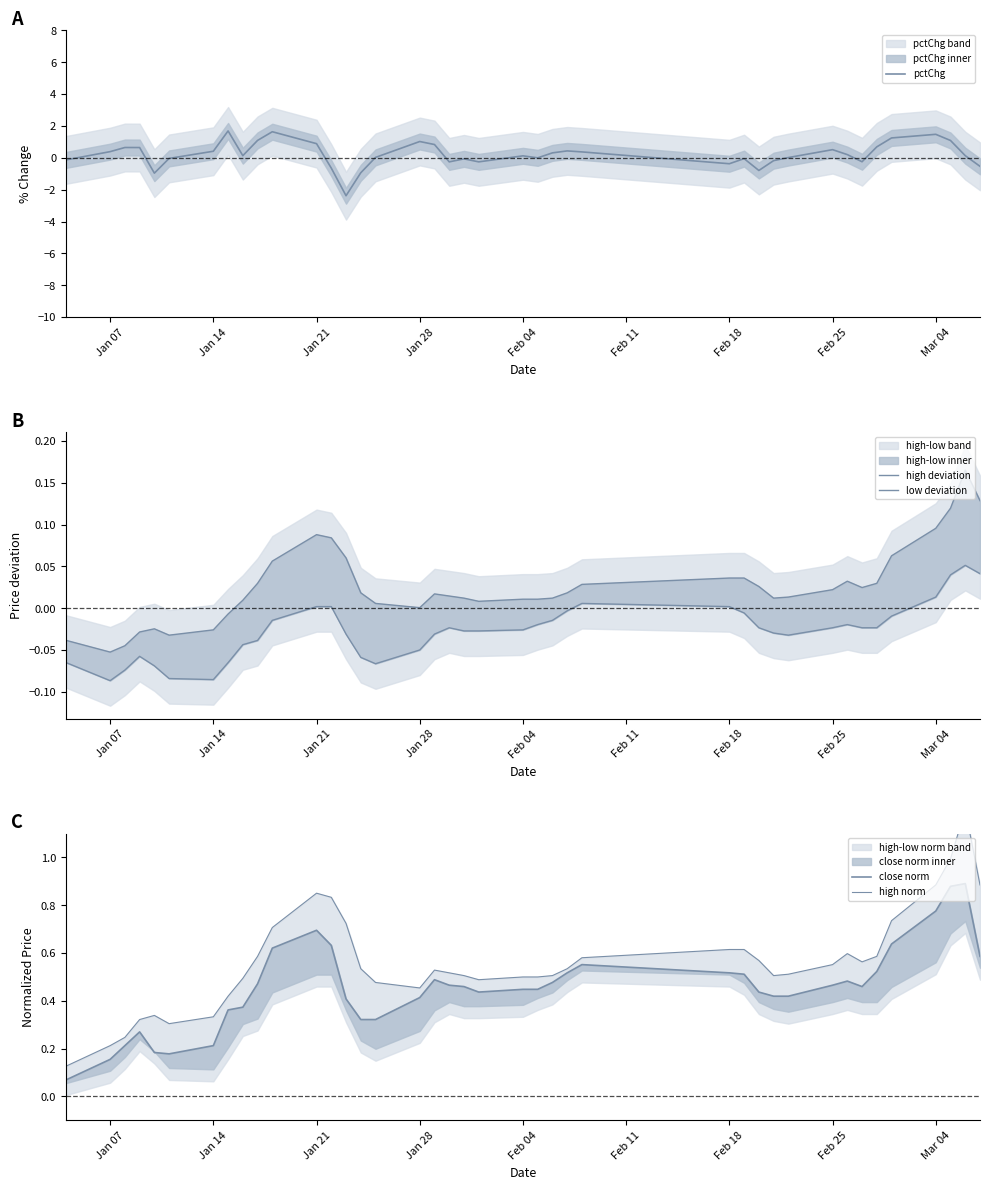

Count the number of categories in the chart.

40